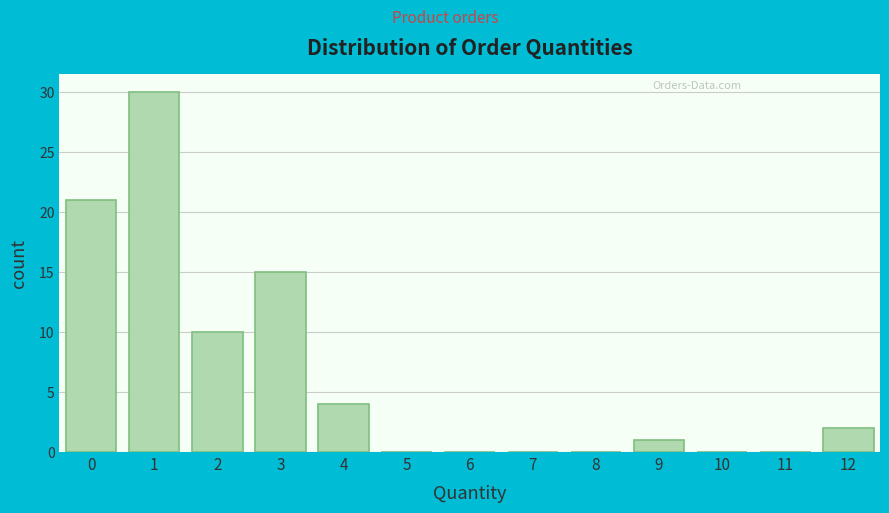

What is the height of the bar covering 1.5 to 2.5 on the x-axis? The values are not printed on the chart, so give them approximately, as read against the axis.

10